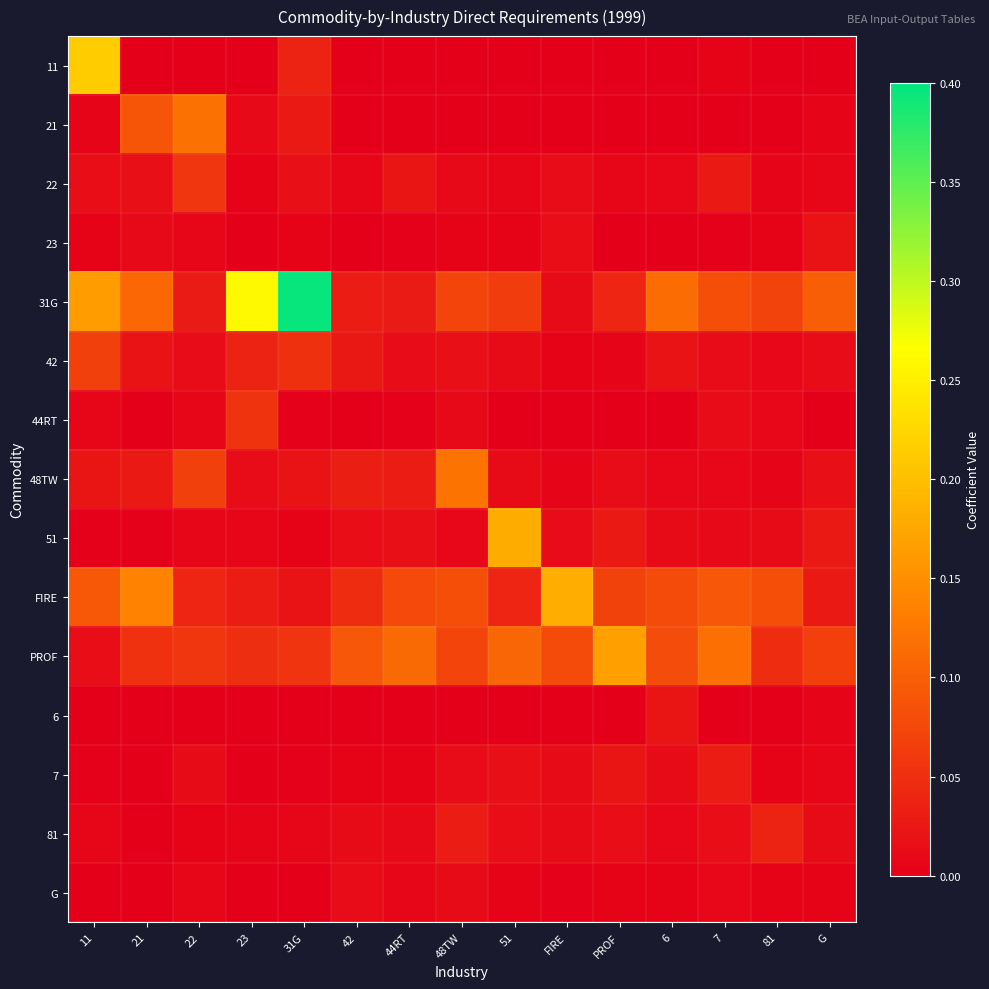

What is the total value across all series at 6?

0.4